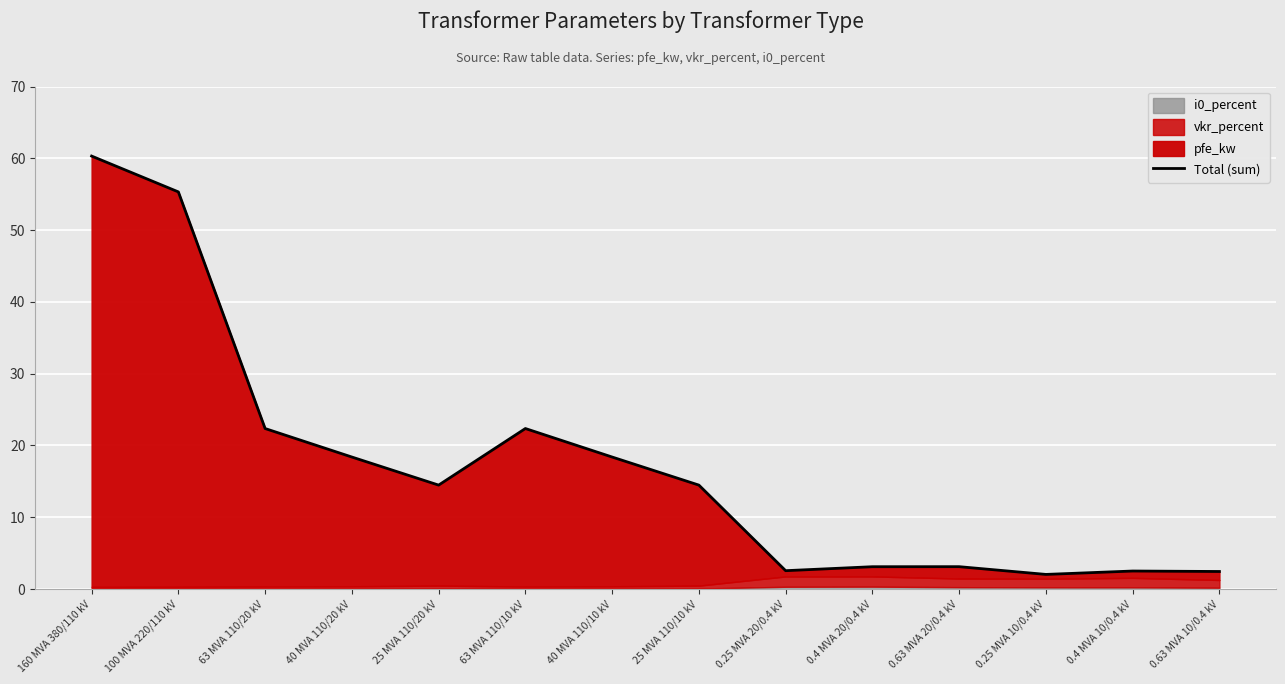

What is the minimum value shown in the chart?

2.0